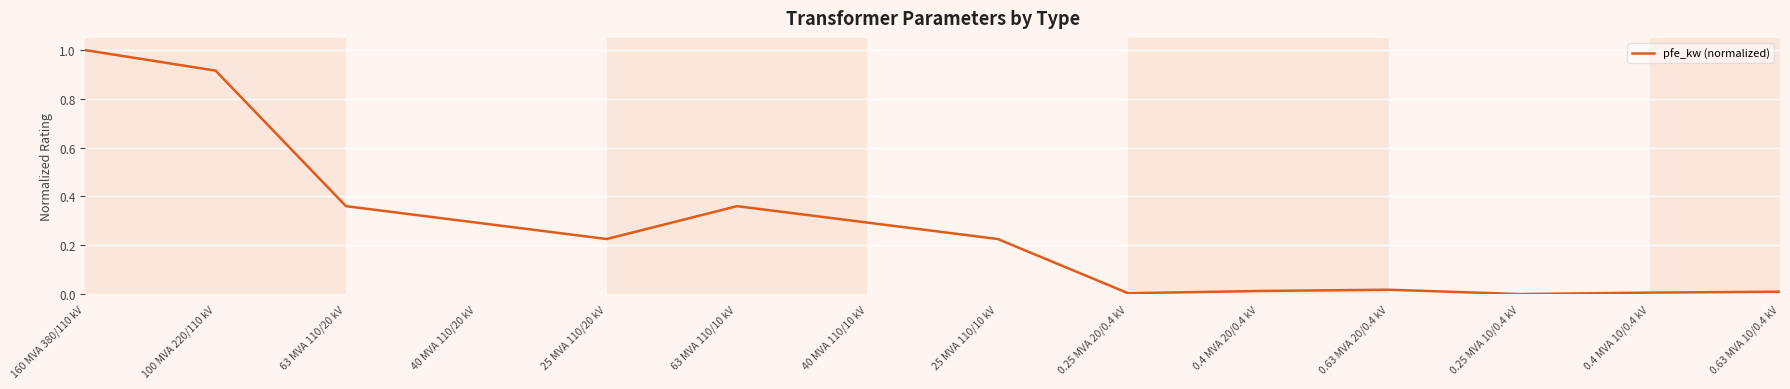

Count the number of data series in this chart.

1